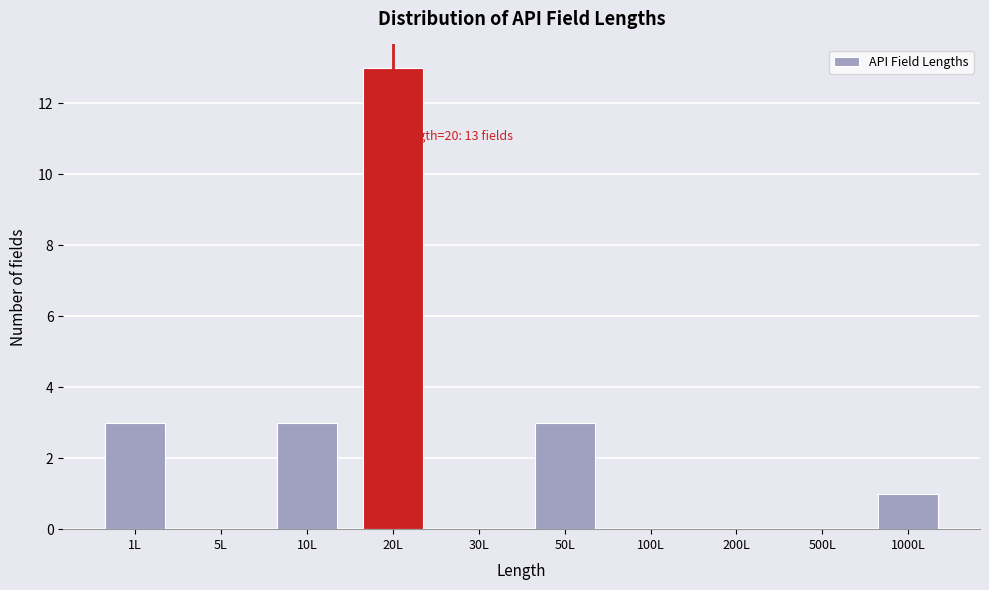

Reading left to right, extract all data points from this chart.

1L=3	5L=0	10L=3	20L=13	30L=0	50L=3	100L=0	200L=0	500L=0	1000L=1